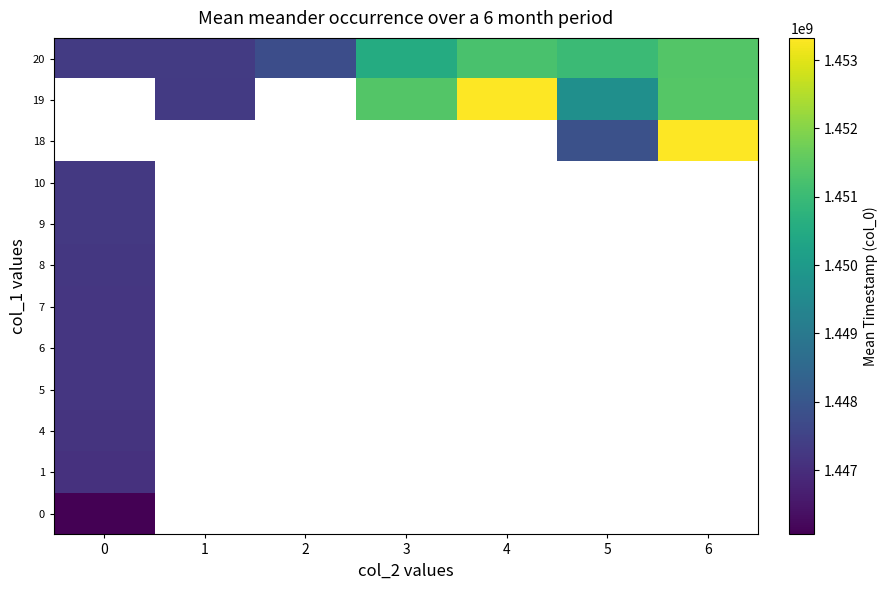

How many values in 10 are above zero?

1